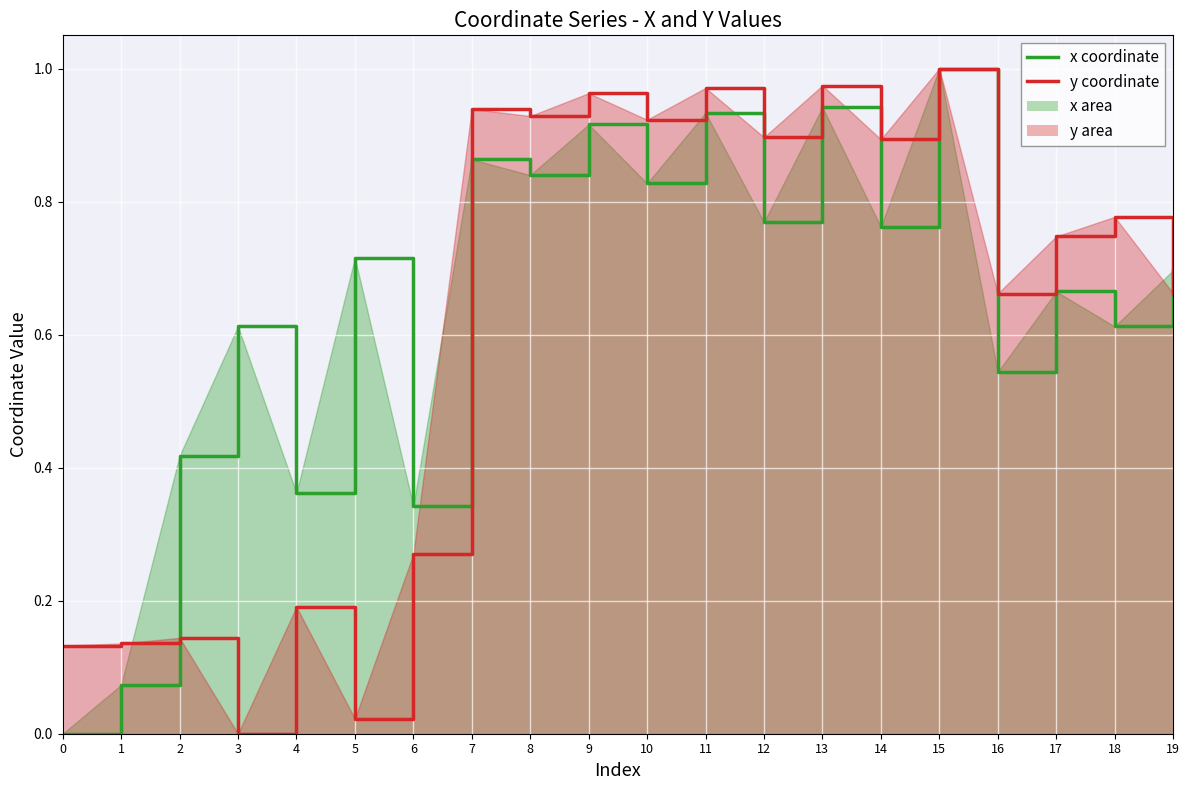

The y (line) series shows 0.7 at 17. True or false?

True